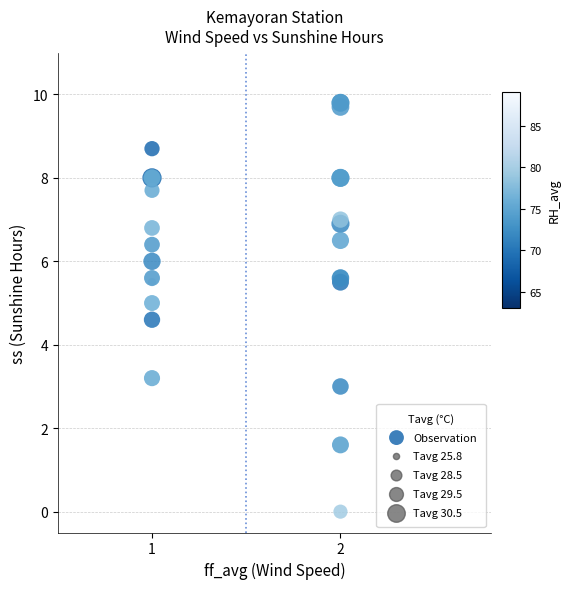

What Y value in the scatter plot is closest to 4?

4.6